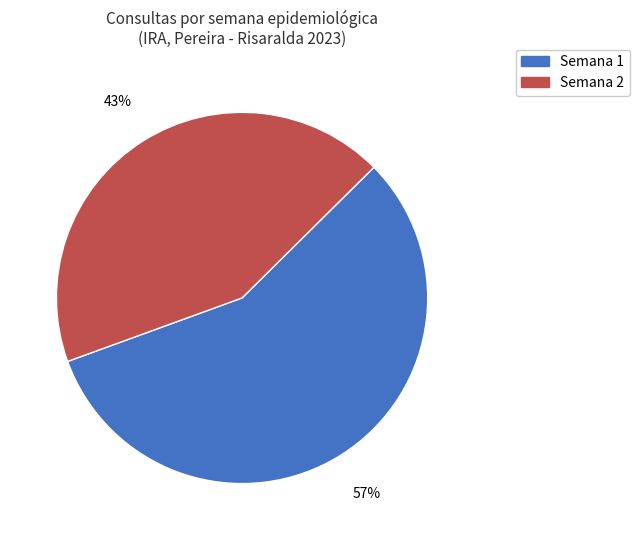

Combined, do Semana 1 and Semana 2 account for over 50%?

Yes